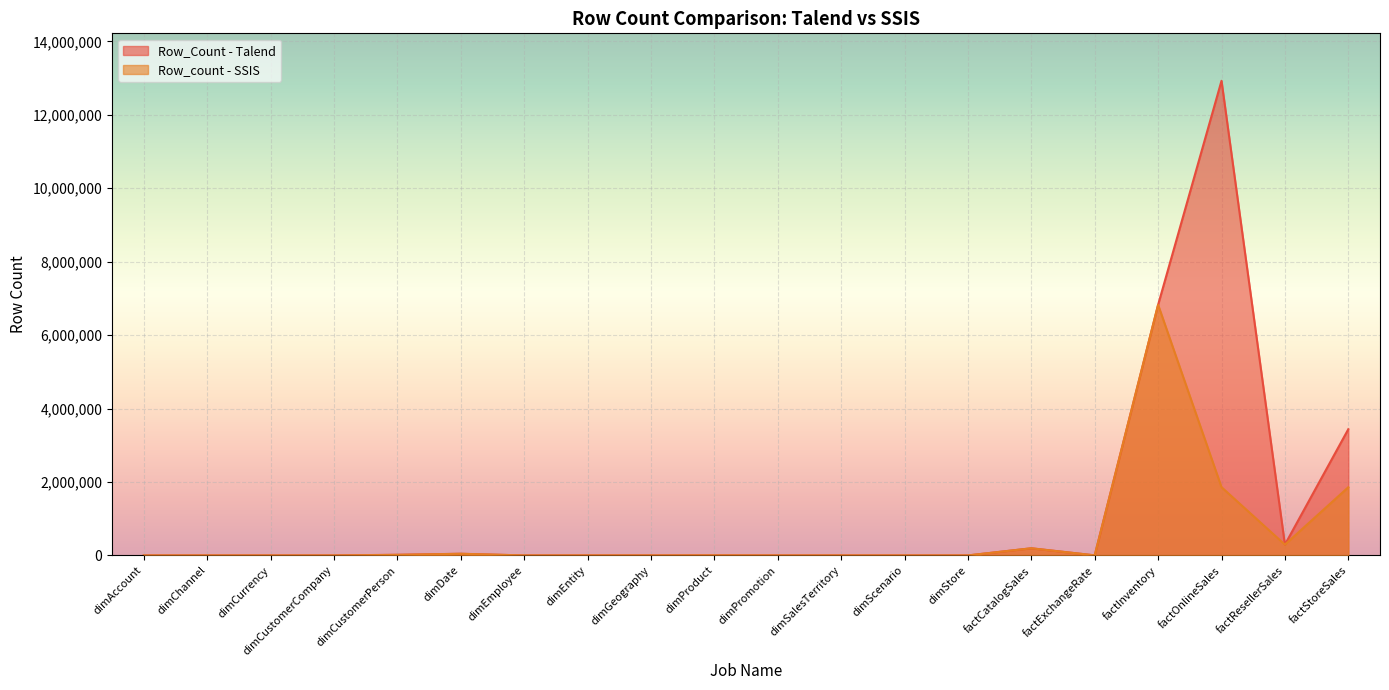

How many lines are shown in the chart?

2